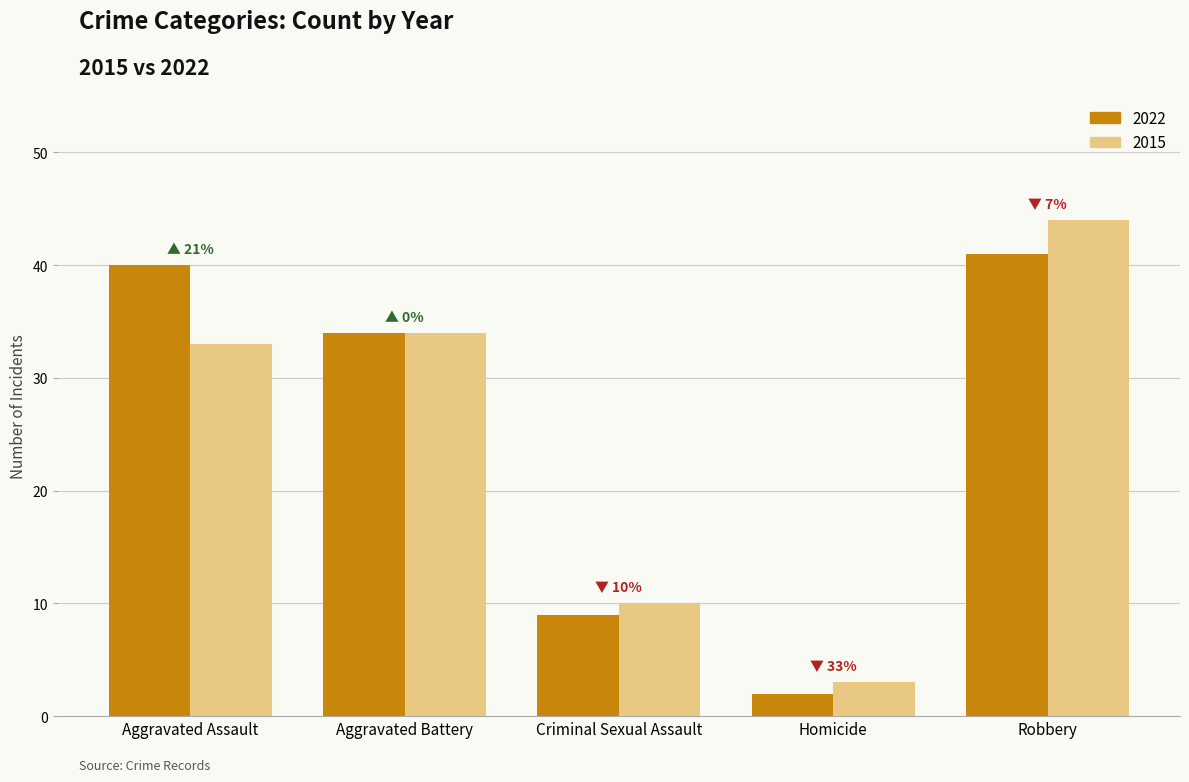

List the labels in order of 2015 value, smallest first.

Homicide, Criminal Sexual Assault, Aggravated Assault, Aggravated Battery, Robbery